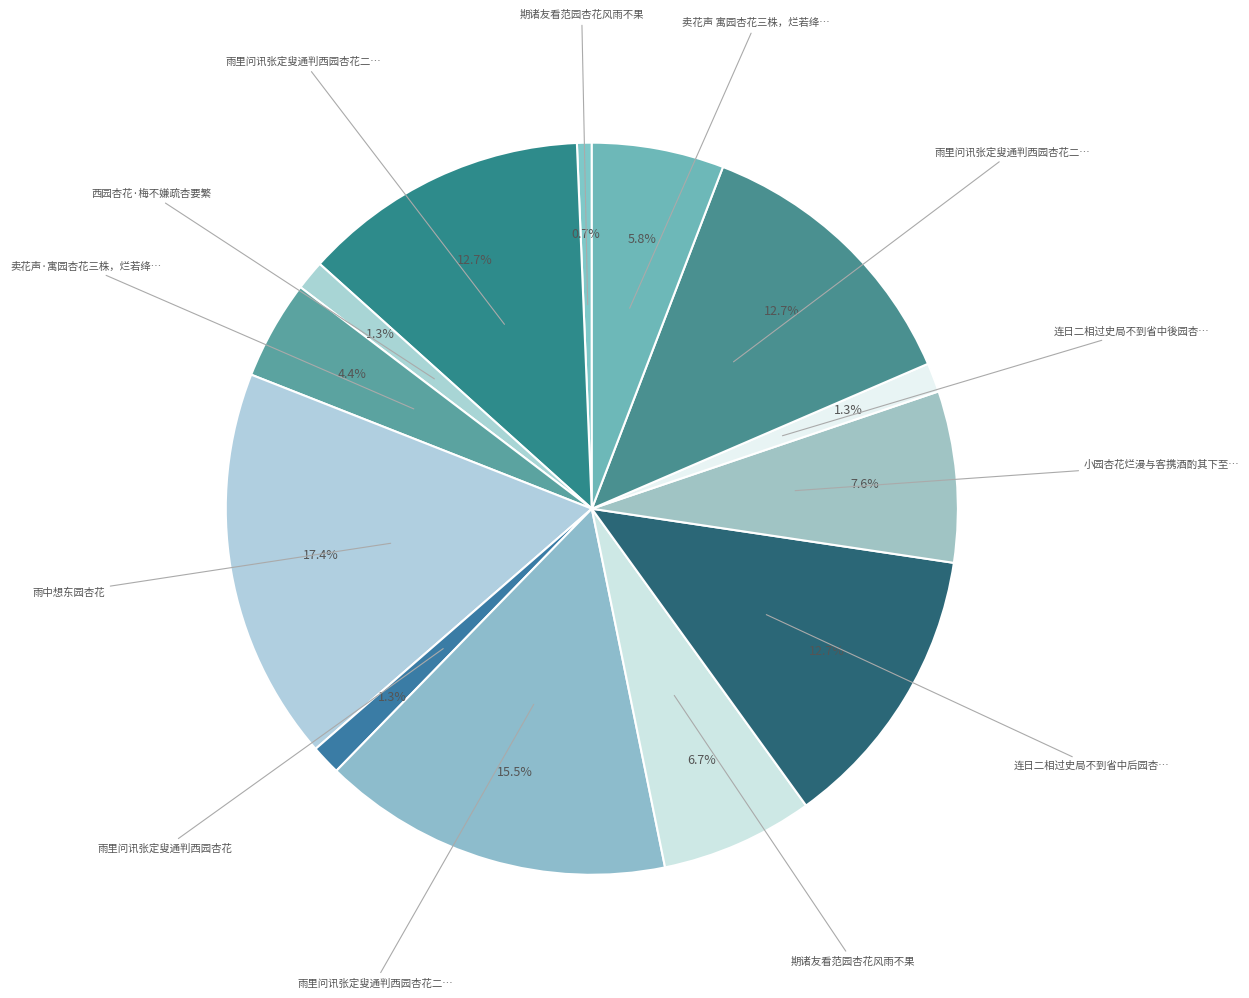

How many slices are in this pie chart?

13